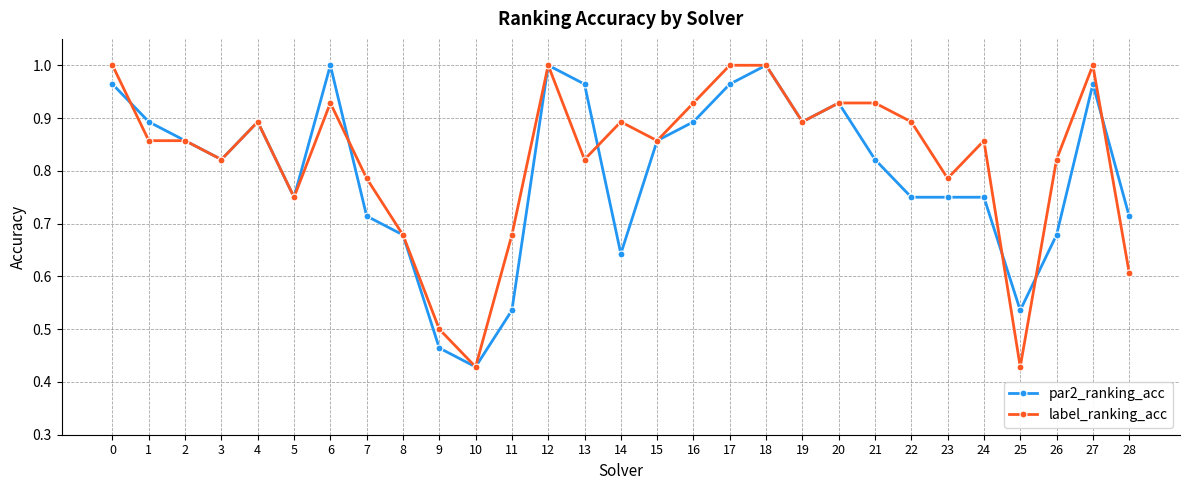

Is the value of label_ranking_acc at 12 greater than the value of par2_ranking_acc at 20?

Yes